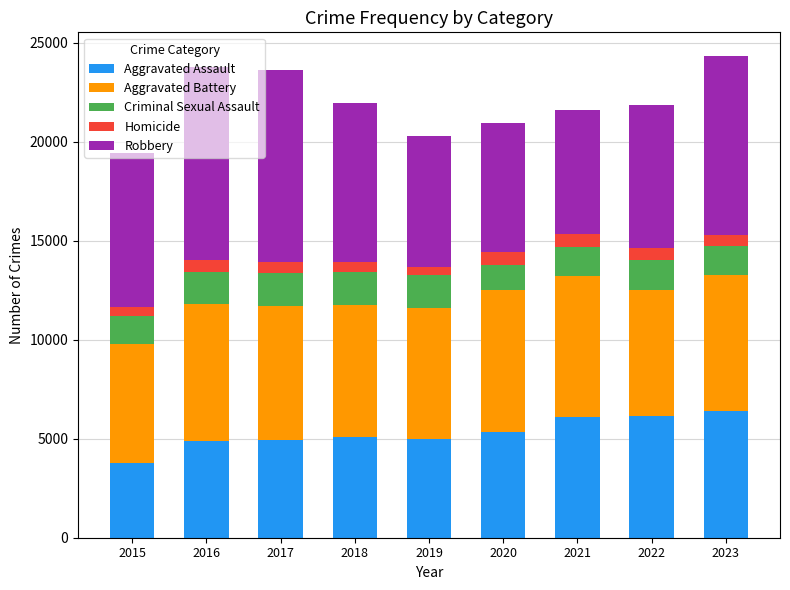

What is the highest value of the Aggravated Assault series?

6423